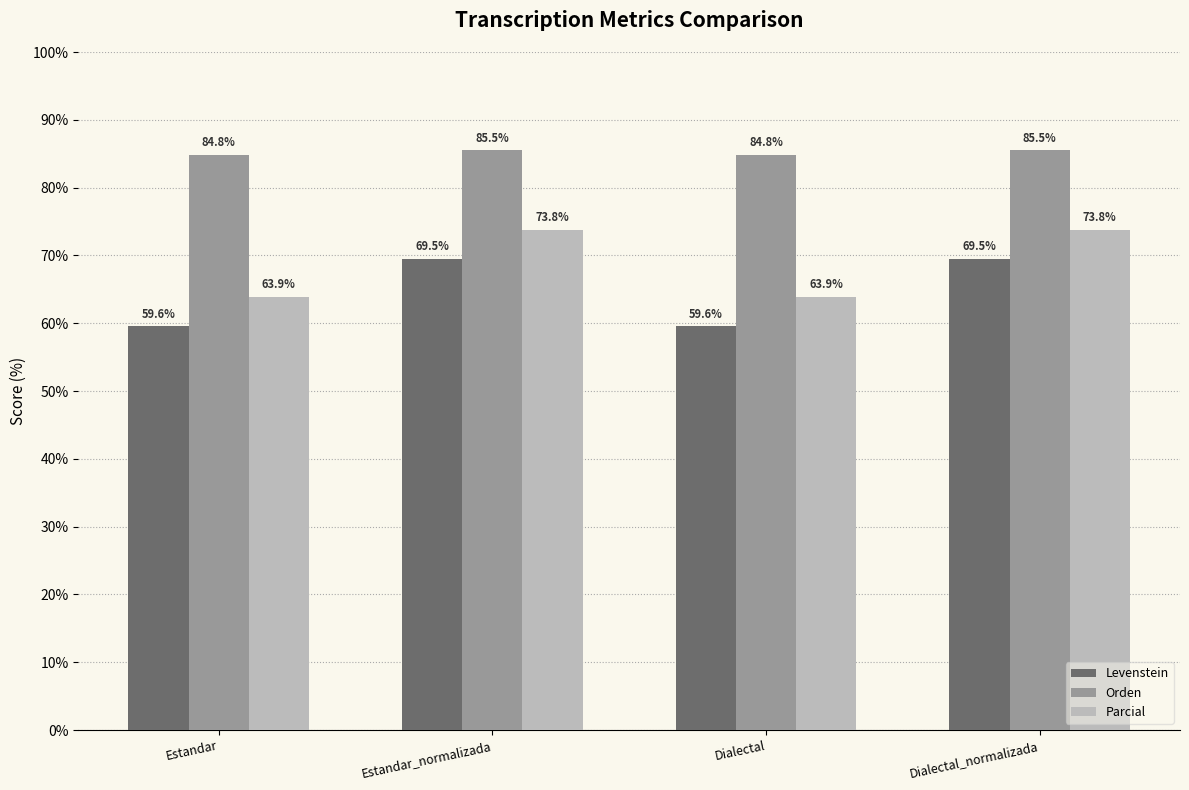

What is the label of the 4th bar from the left?

Dialectal_normalizada